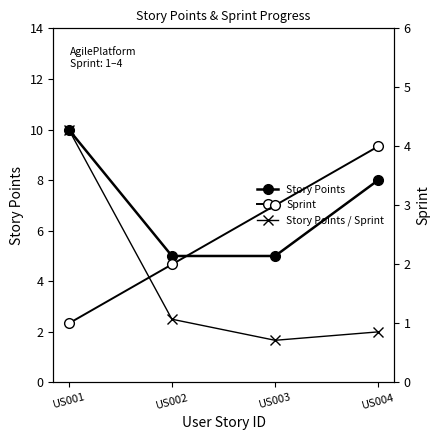

What are all the series names shown in the legend?

Story Points, Story Points / Sprint, Sprint